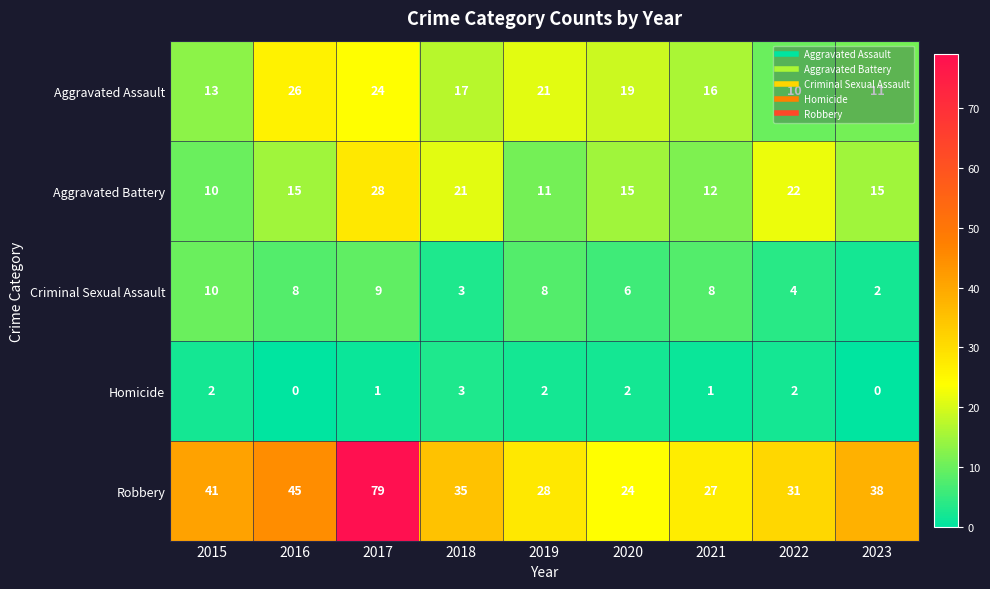

What is the highest value of the Aggravated Assault series?

26